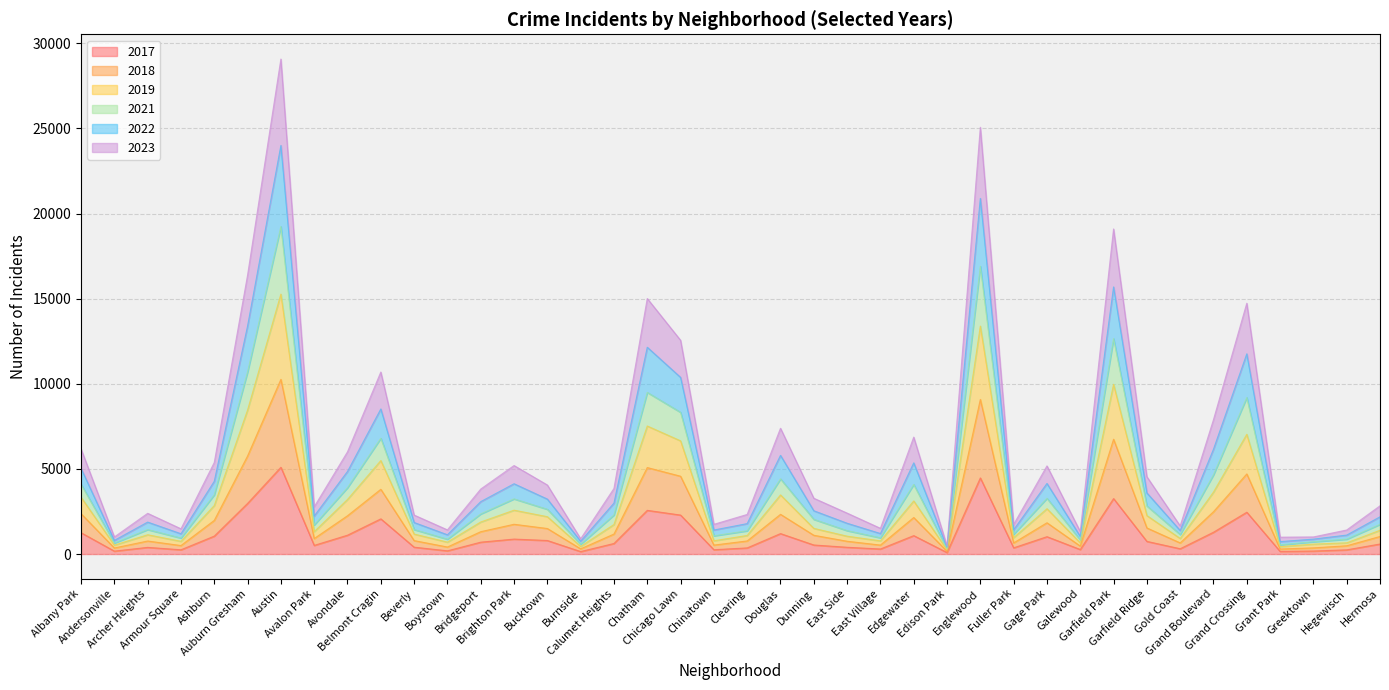

The 2018 series shows 5079 at Chatham. True or false?

True